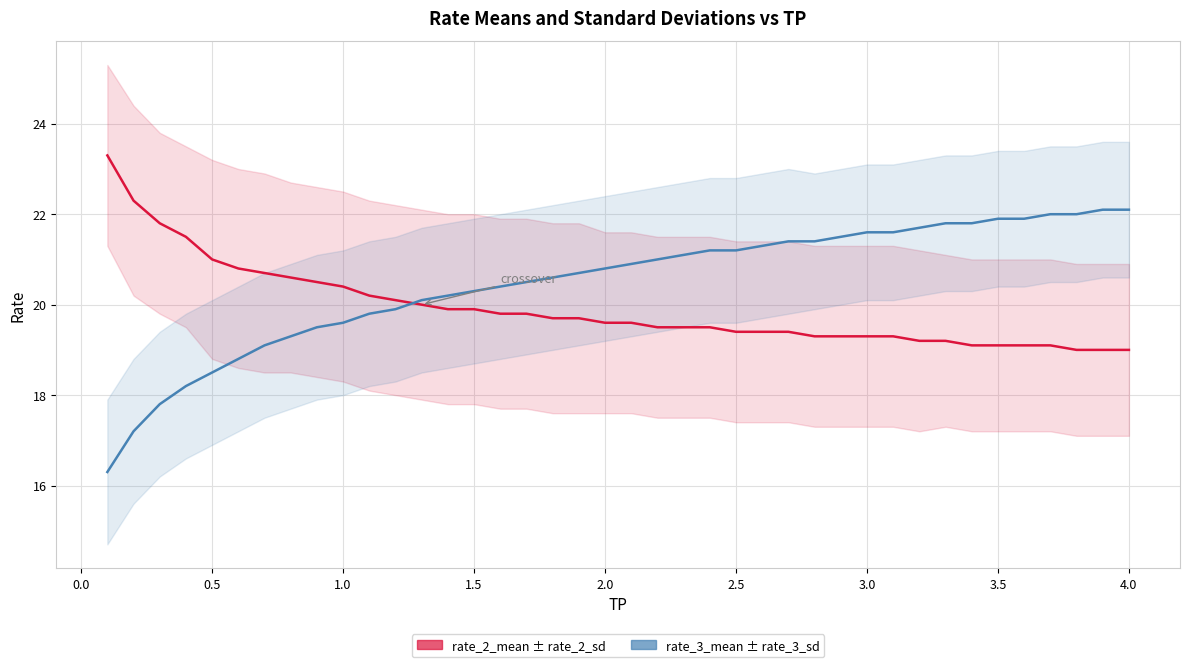

How many values in the rate_3_mean series exceed 20?

28